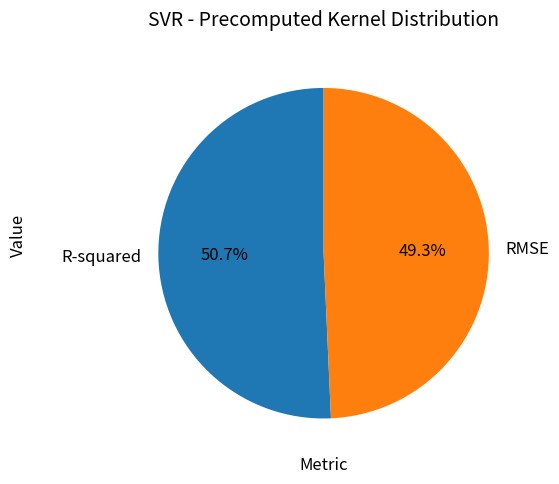

What percentage is NOT represented by RMSE?

50.7%